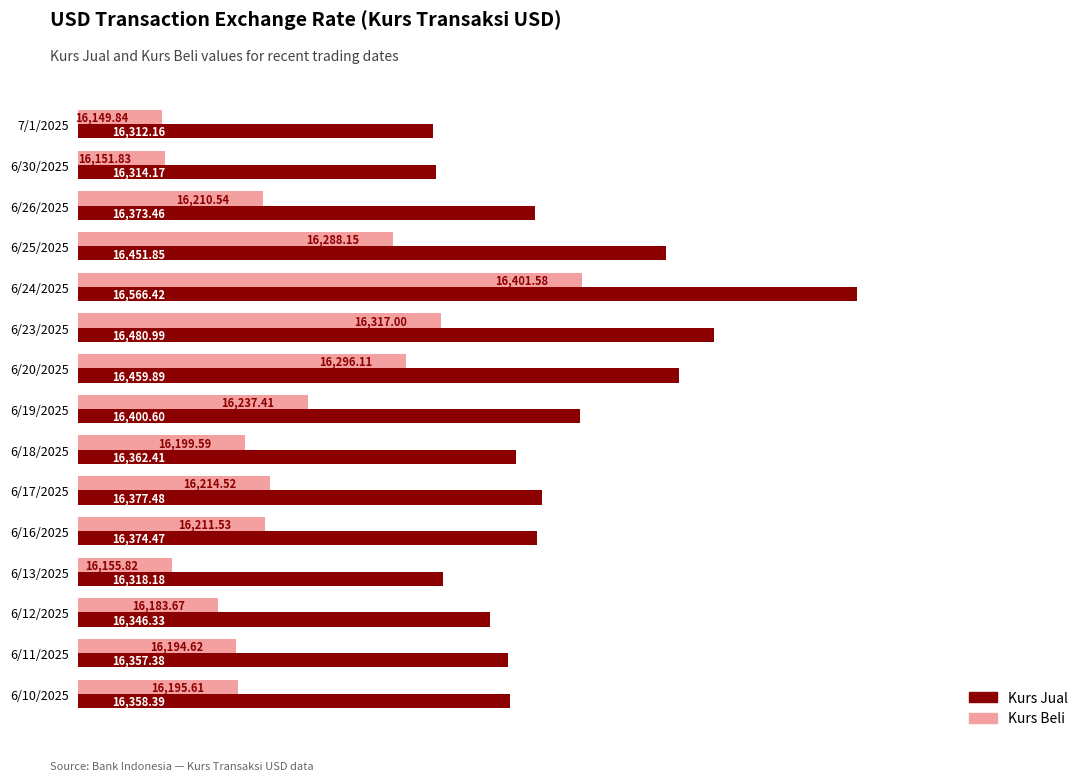

Which series changed the most between 6/16/2025 and 6/12/2025?

Kurs Jual